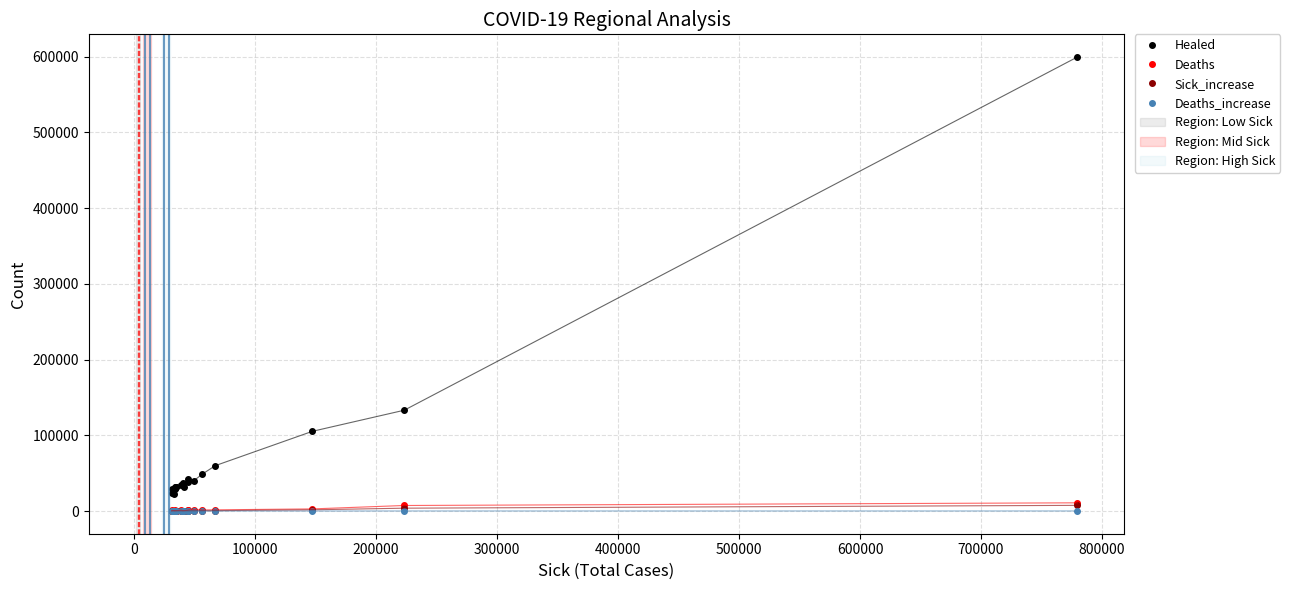

Which series has the largest range (max minus min)?

Healed